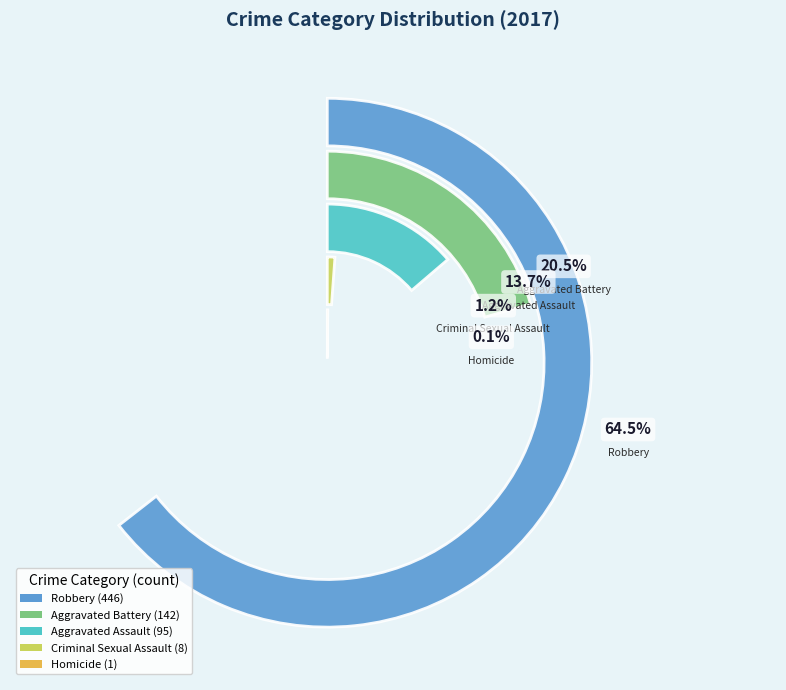

Which has a higher value, Criminal Sexual Assault or Aggravated Assault?

Aggravated Assault